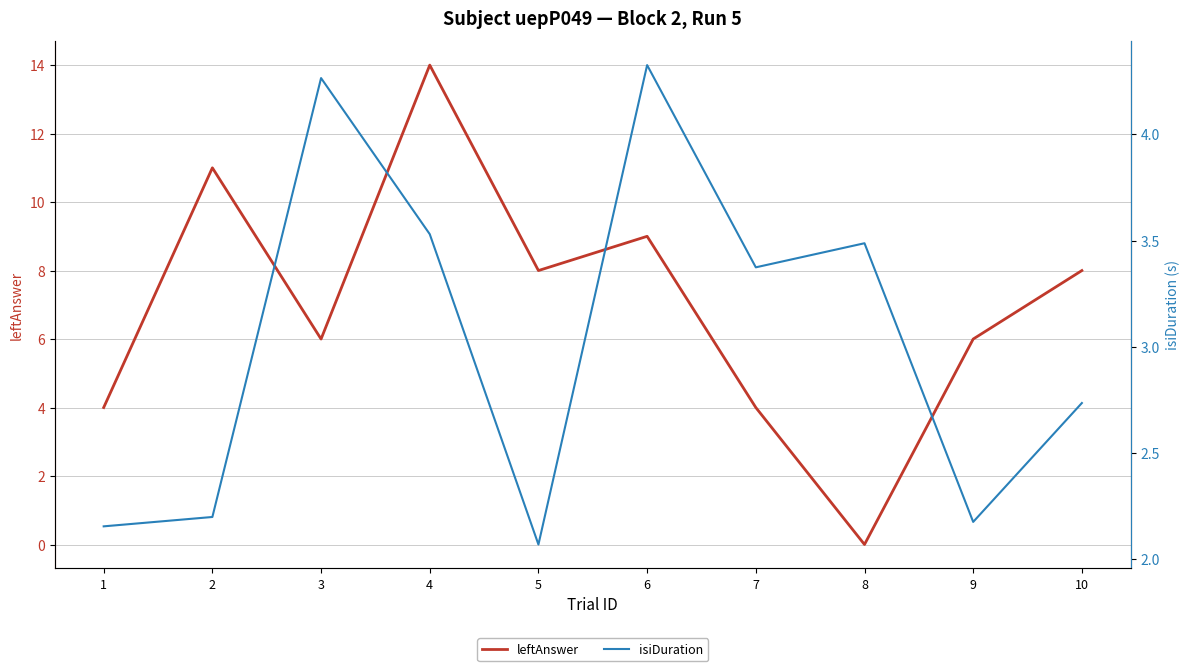

At which category does leftAnswer reach its first local peak?

2